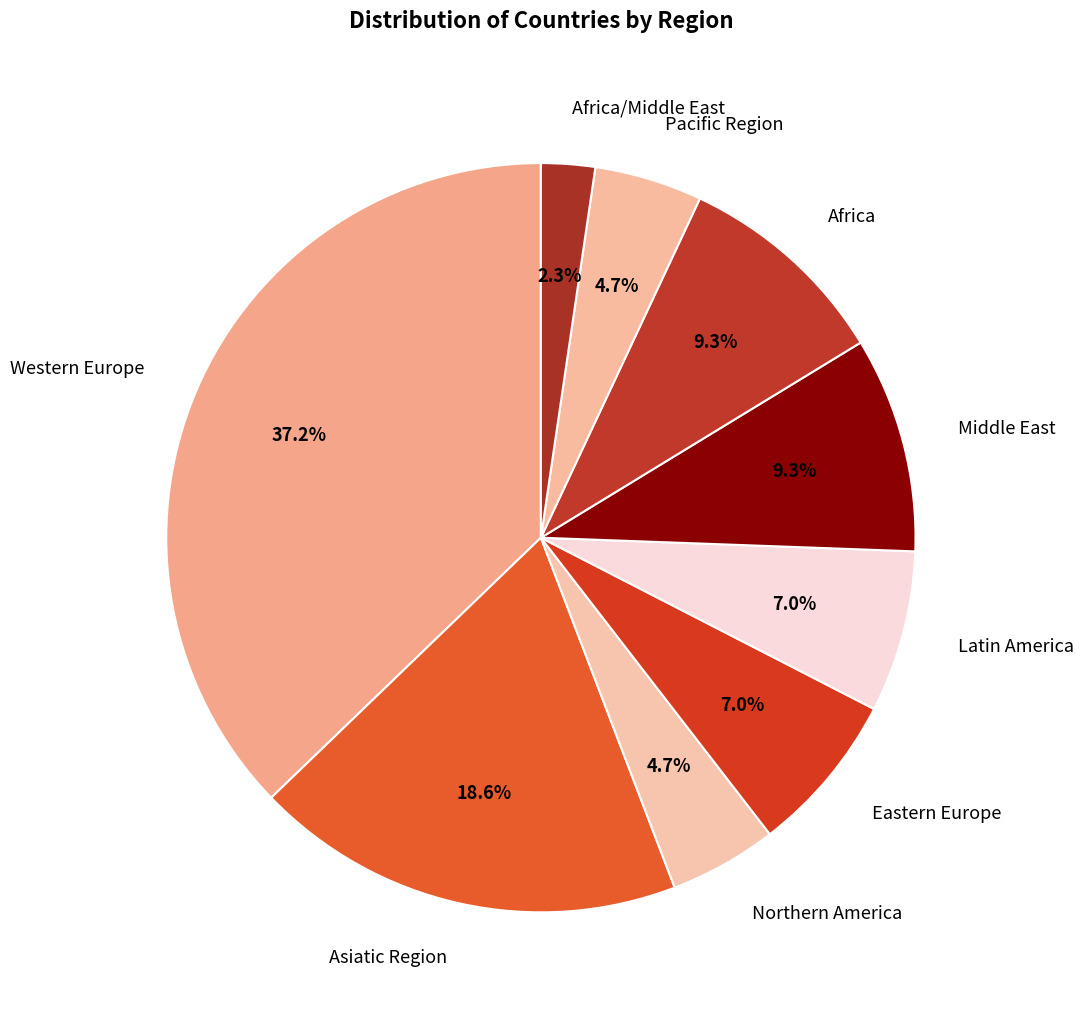

Does Latin America represent more than half of the total?

No